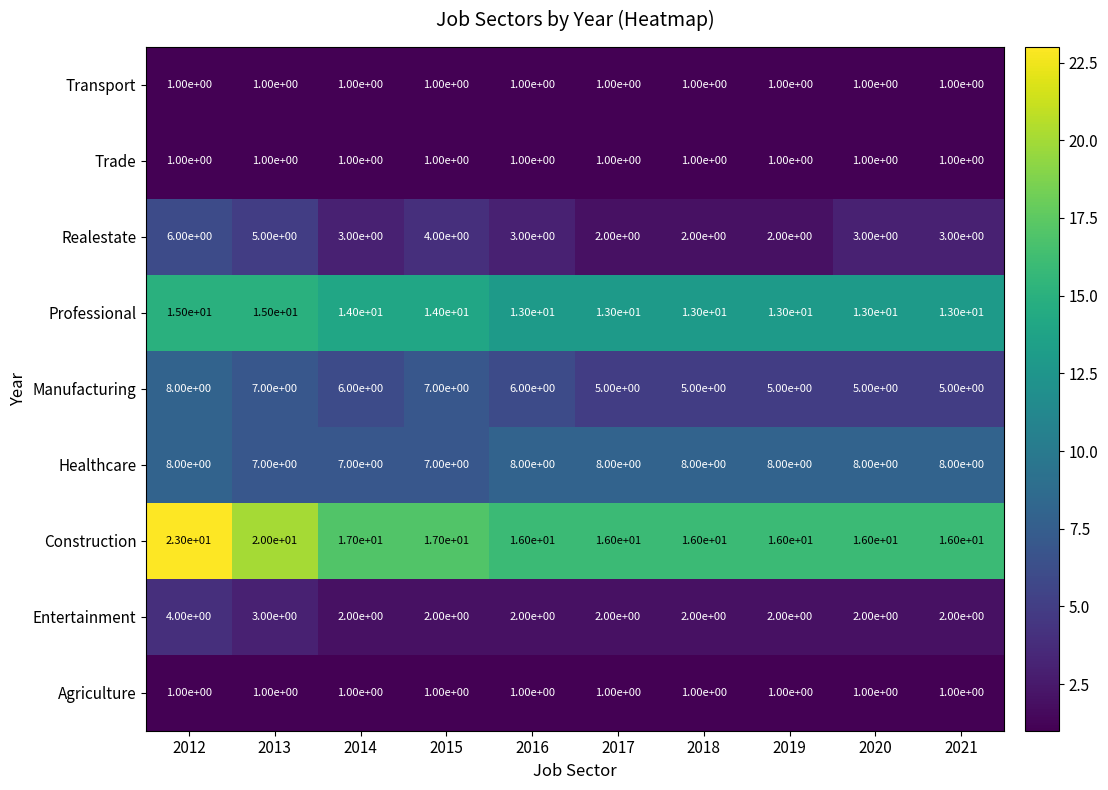

How many Healthcare values are between 7 and 8?

10